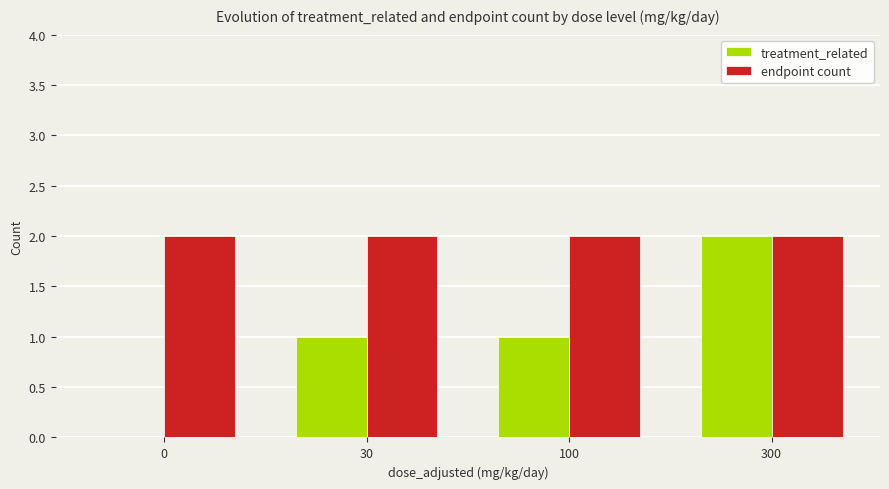

What is the average value of the treatment_related series?

1